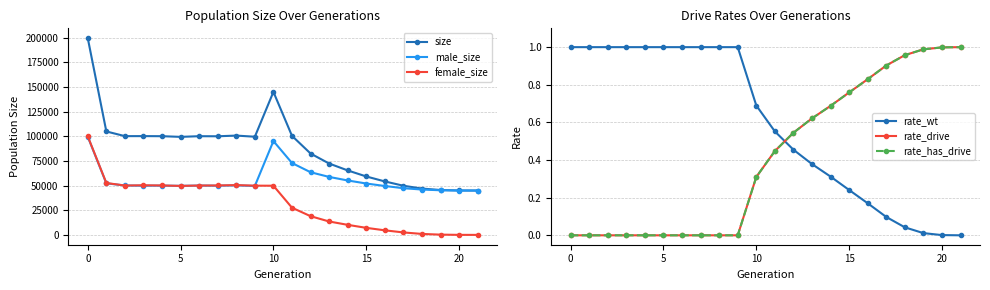

How many categories are shown in the chart?

22